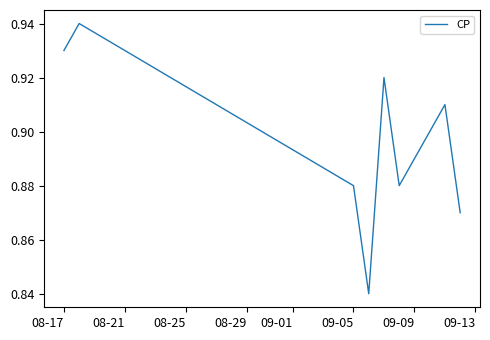

Count the number of categories in the chart.

8